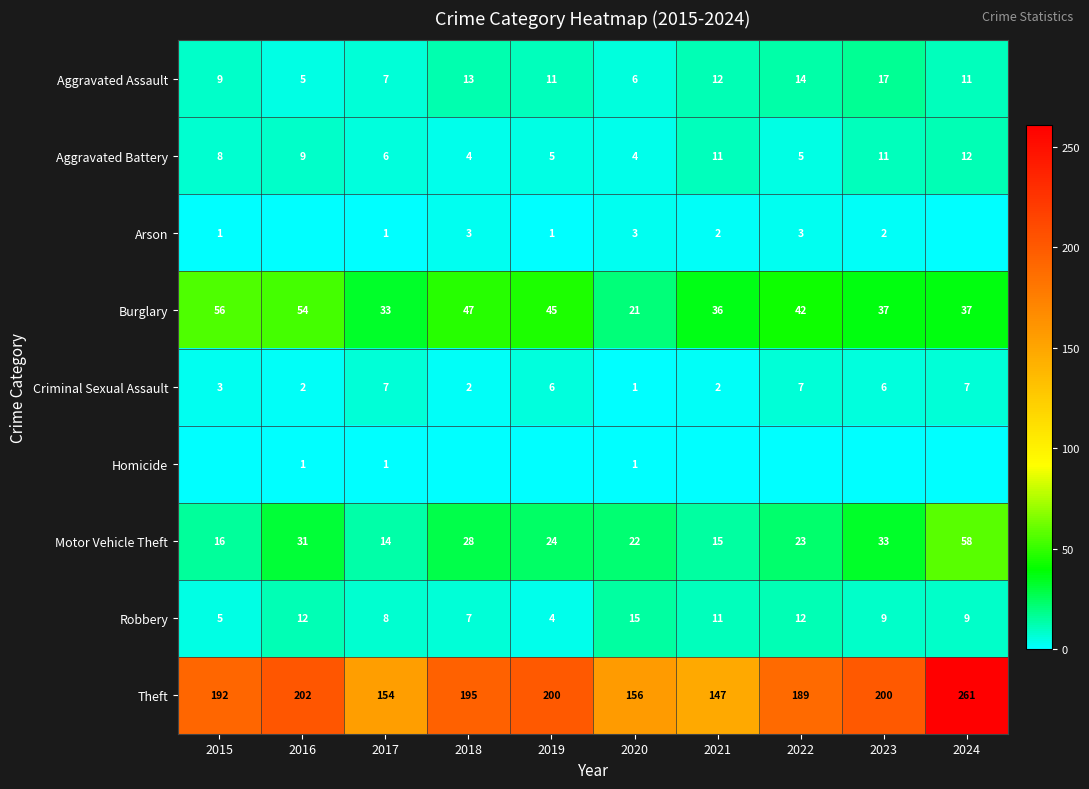

How many values in the Aggravated Assault series are below 11?

4